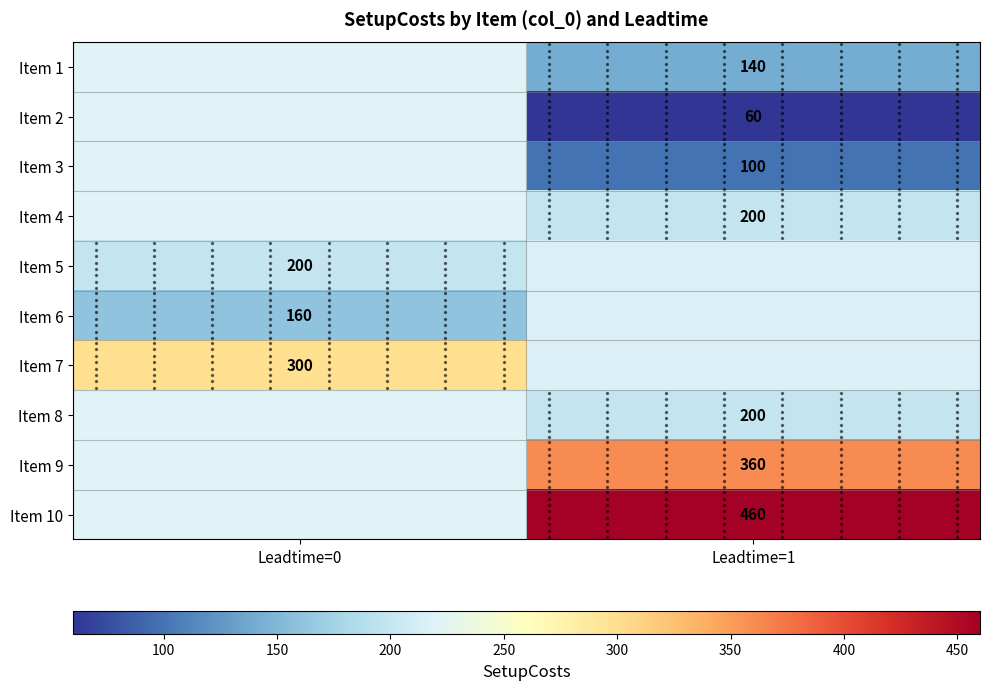

At how many categories does at least one series exceed 100?

2